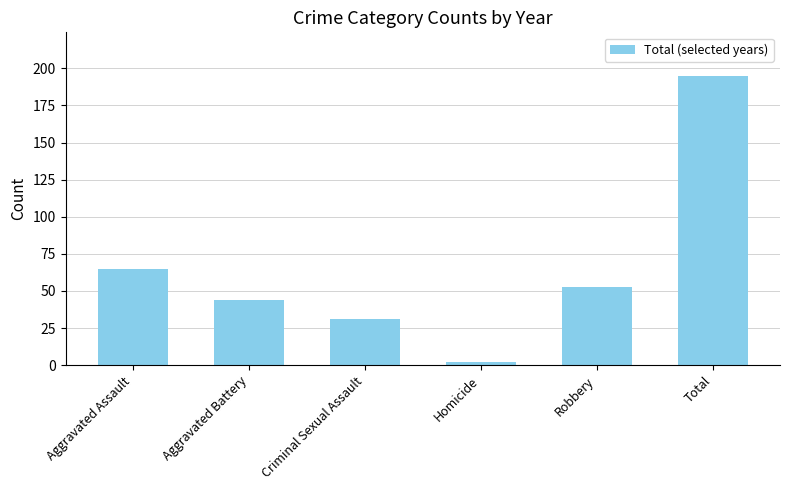

True or false: the data shows 44 at Aggravated Battery.

True